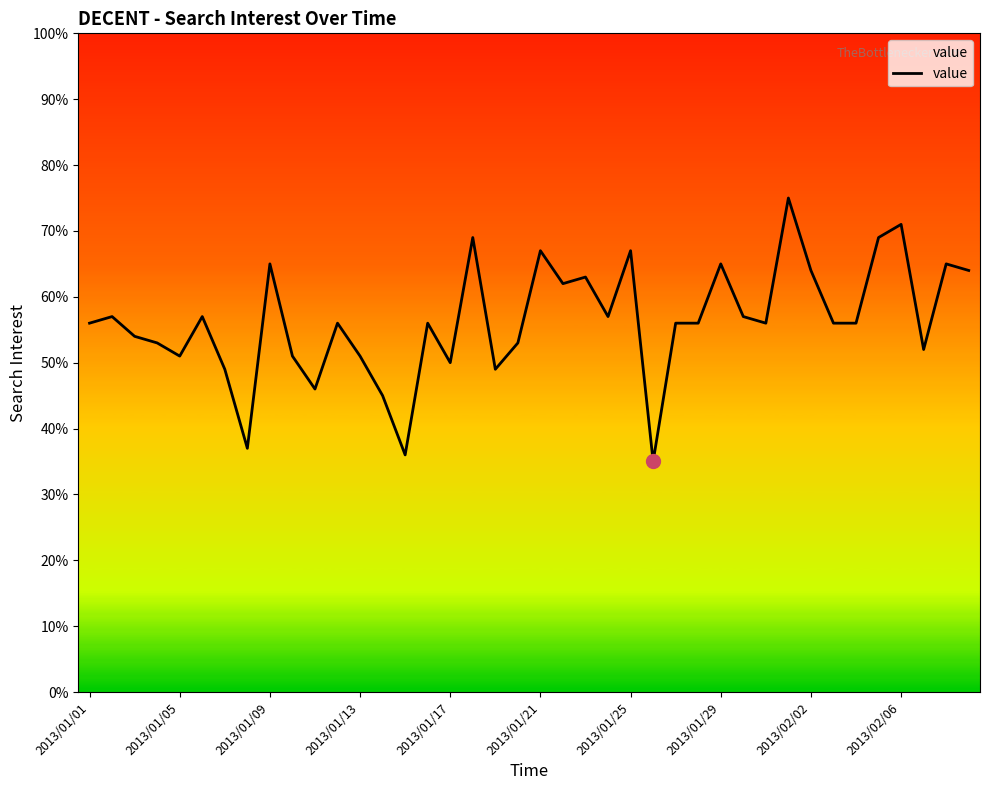

What is the difference between the maximum and minimum values?

40